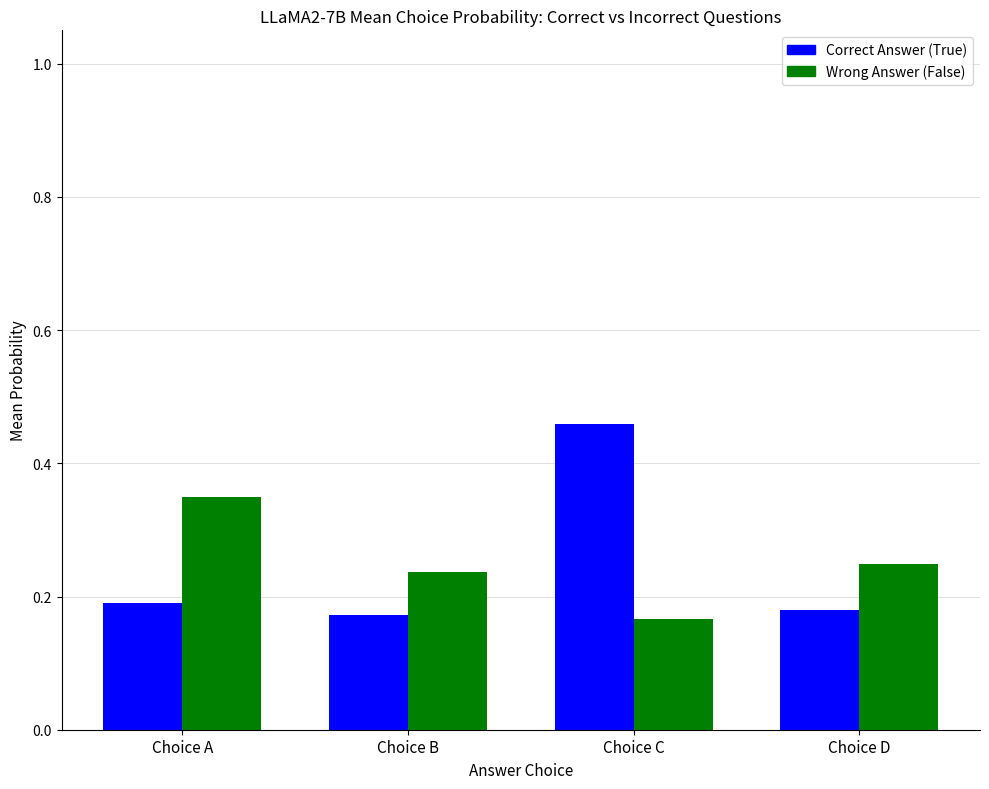

Does the chart contain stacked bars?

No